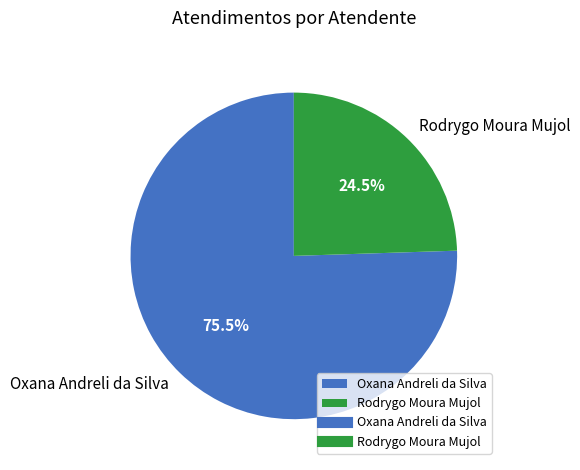

Is it true that Oxana Andreli da Silva is 89% of the pie?

False